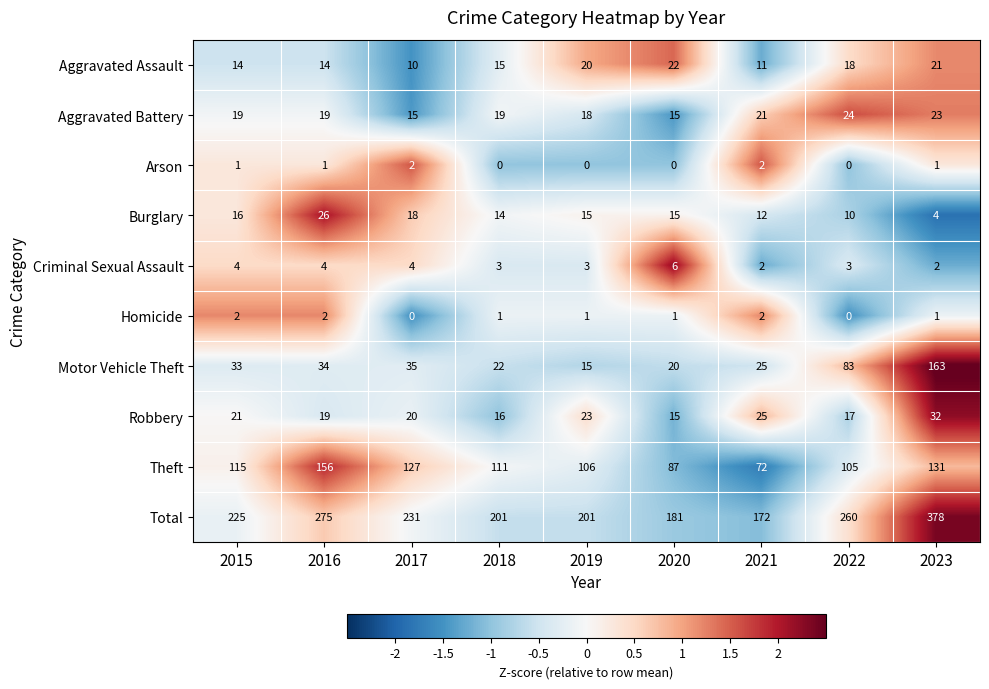

At which category is the sum across all series the highest?

2023